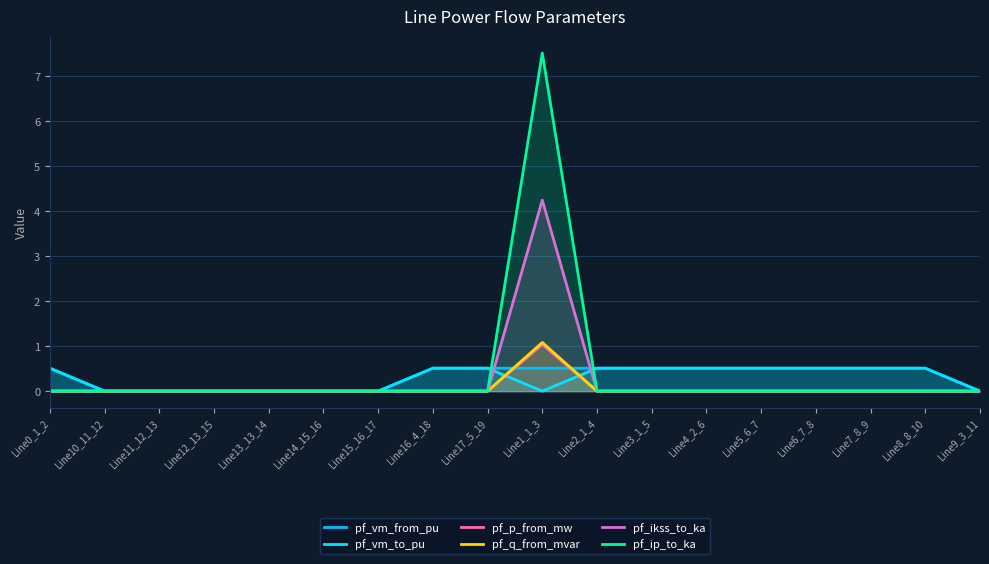

The value of pf_vm_from_pu at Line17_5_19 is 0.5. True or false?

True